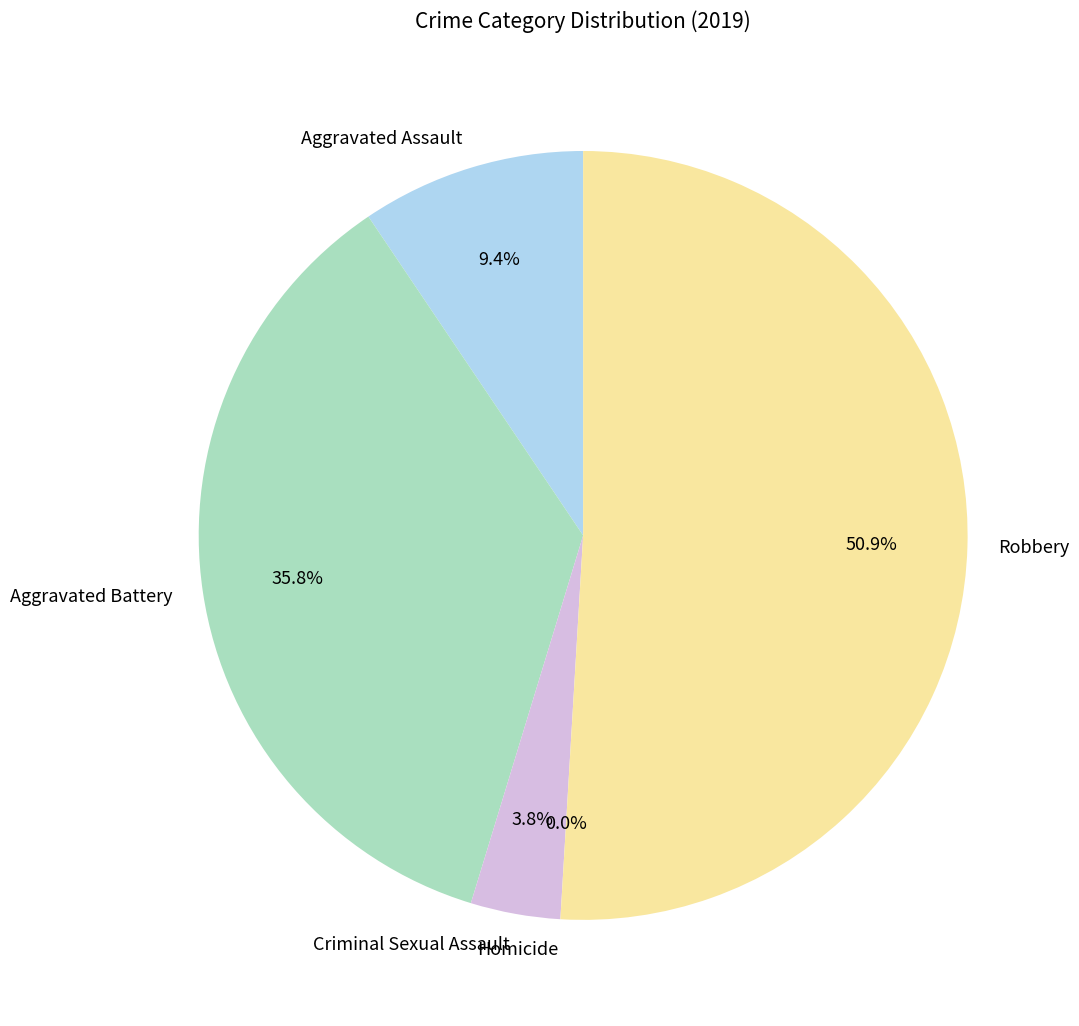

Which category has the biggest portion of the pie?

Robbery